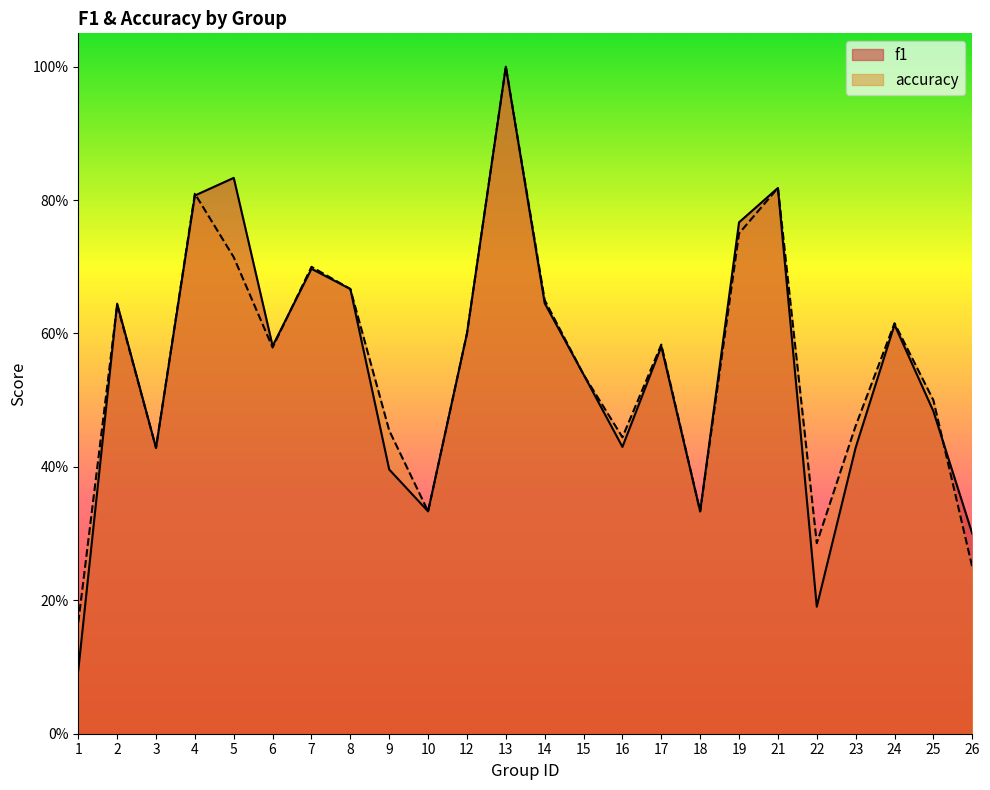

The f1 series shows 0.7 at 8. True or false?

True